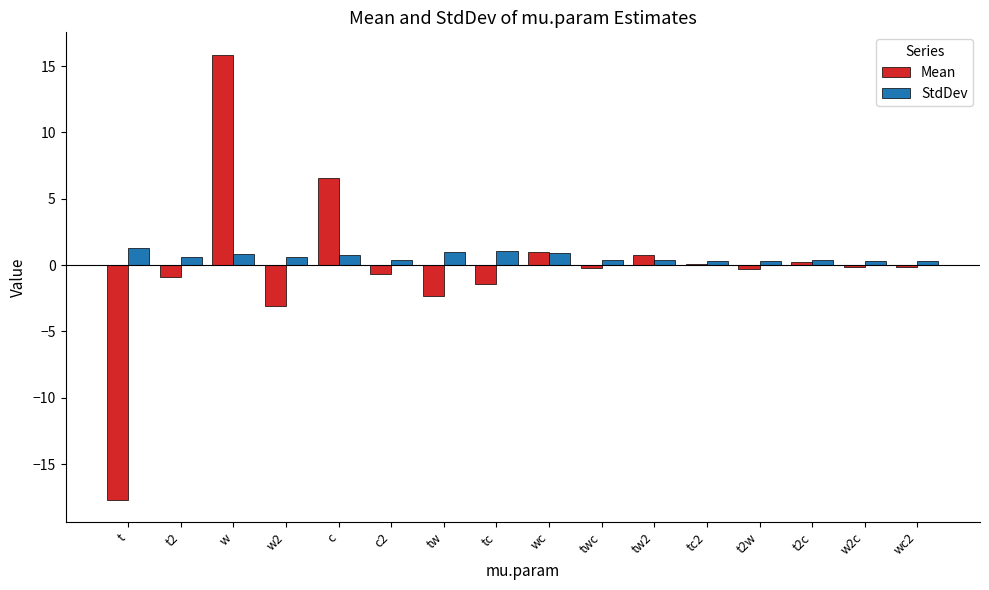

What is the sum of all StdDev values?

9.8